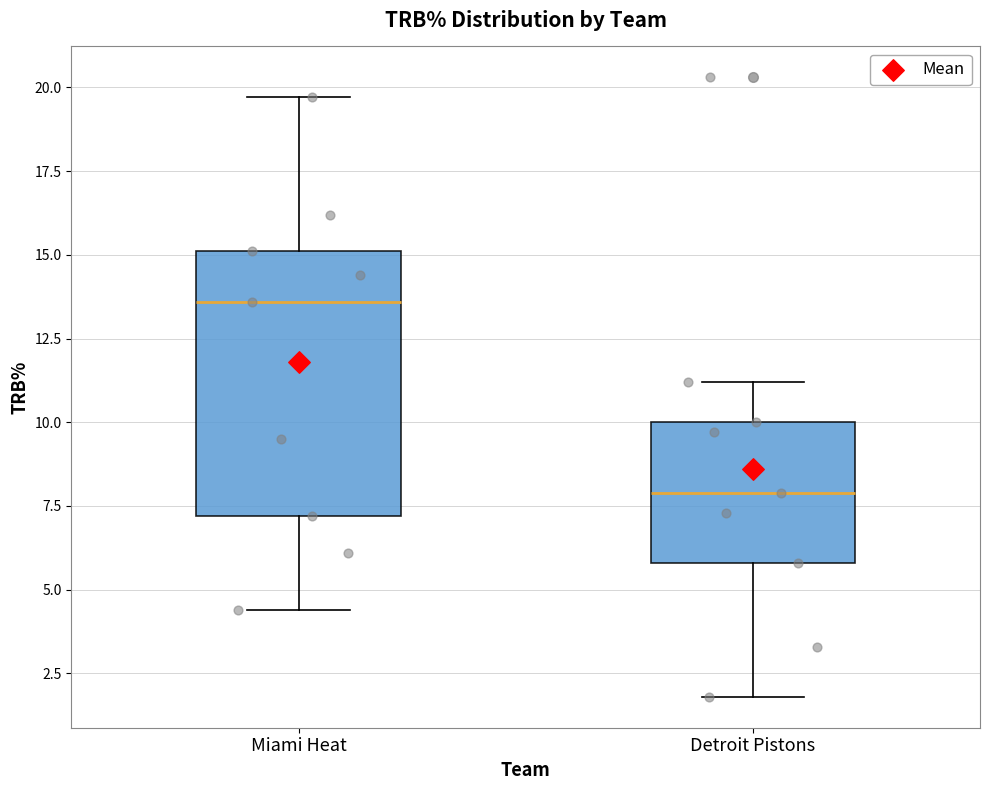

Which box is the tallest, from its lower edge to its upper edge?

Miami Heat